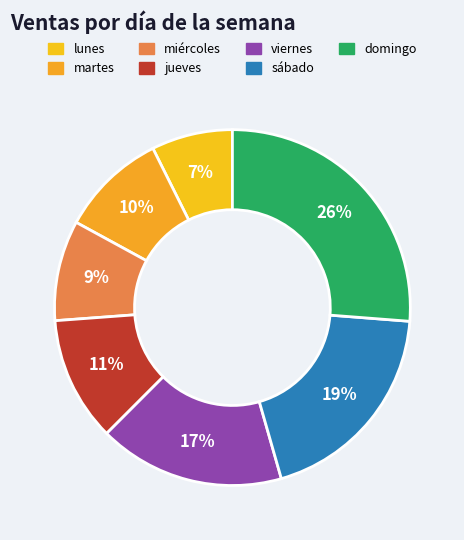

How many slices are in this pie chart?

7